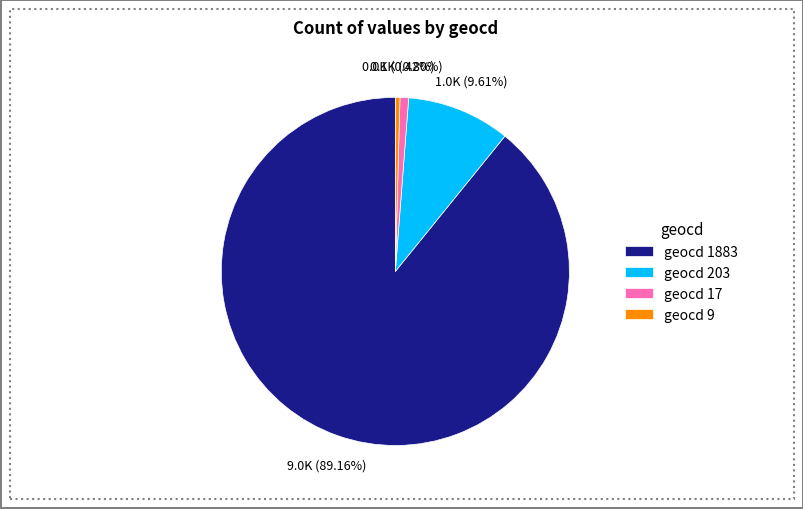

How many segments does this pie chart have?

4